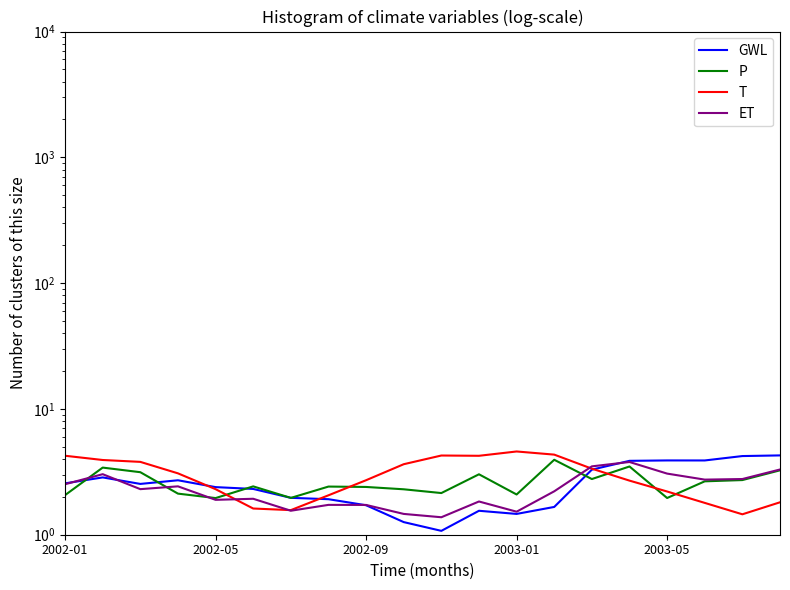

What position from the left is 2003-01?

4